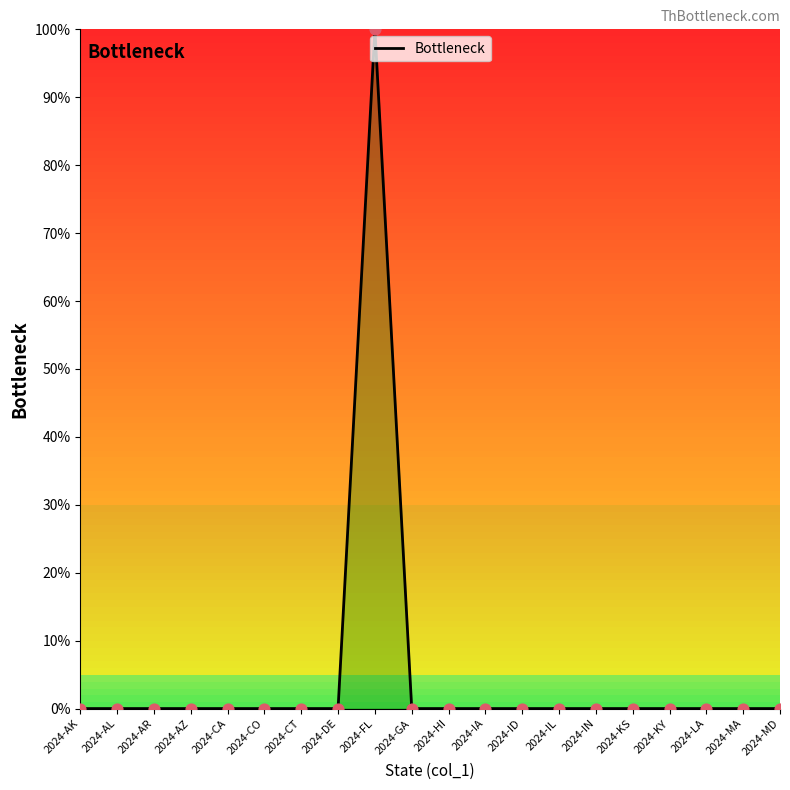

The chart shows a value of 0 at 2024-AK. True or false?

True